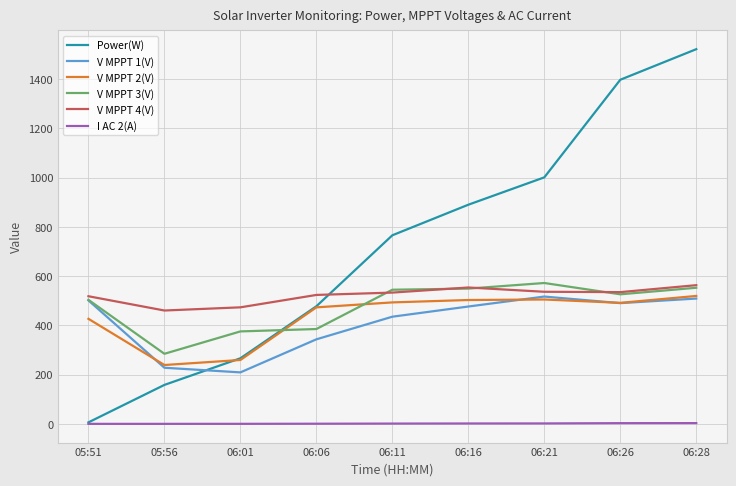

Rank the categories by Power(W) value from highest to lowest.

06:28, 06:26, 06:21, 06:16, 06:11, 06:06, 06:01, 05:56, 05:51